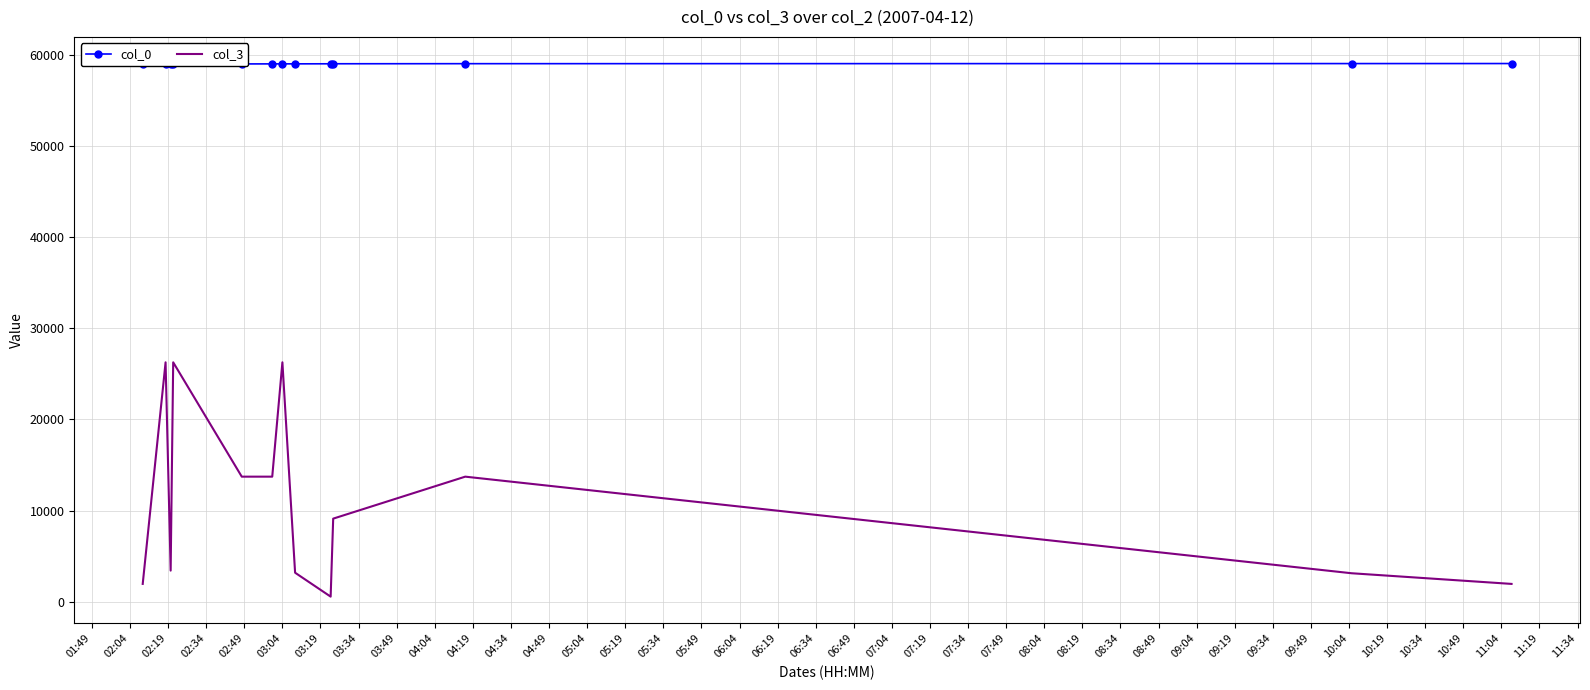

What is the maximum value shown in the chart?

59050